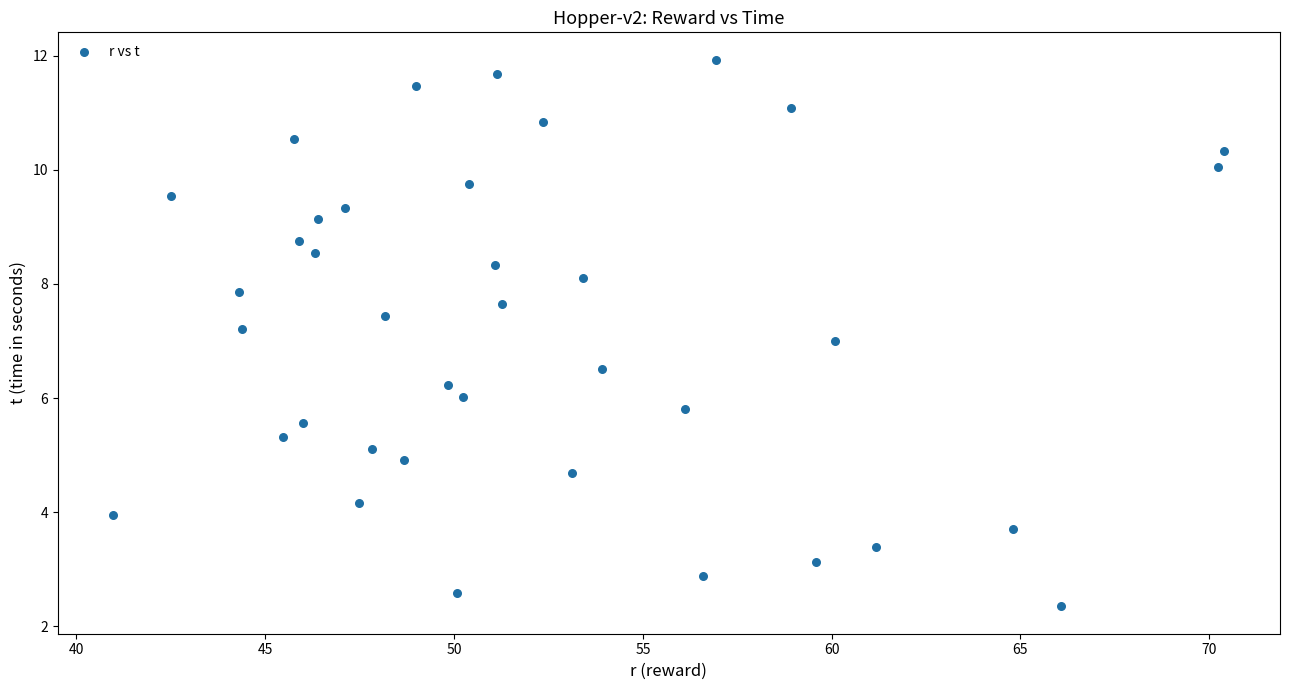

What is the range of X values (max minus min)?

29.4